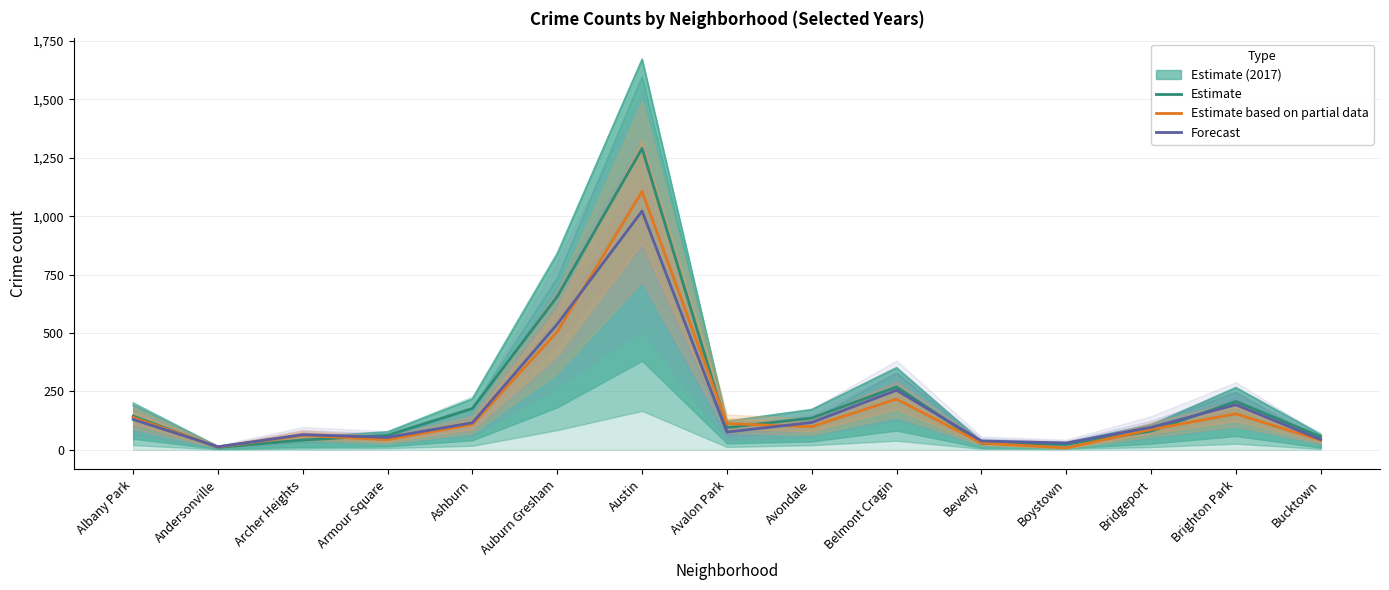

Does the chart have visible grid lines?

Yes